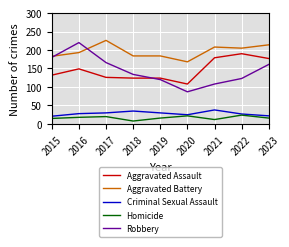

Which series has the largest range (max minus min)?

Robbery